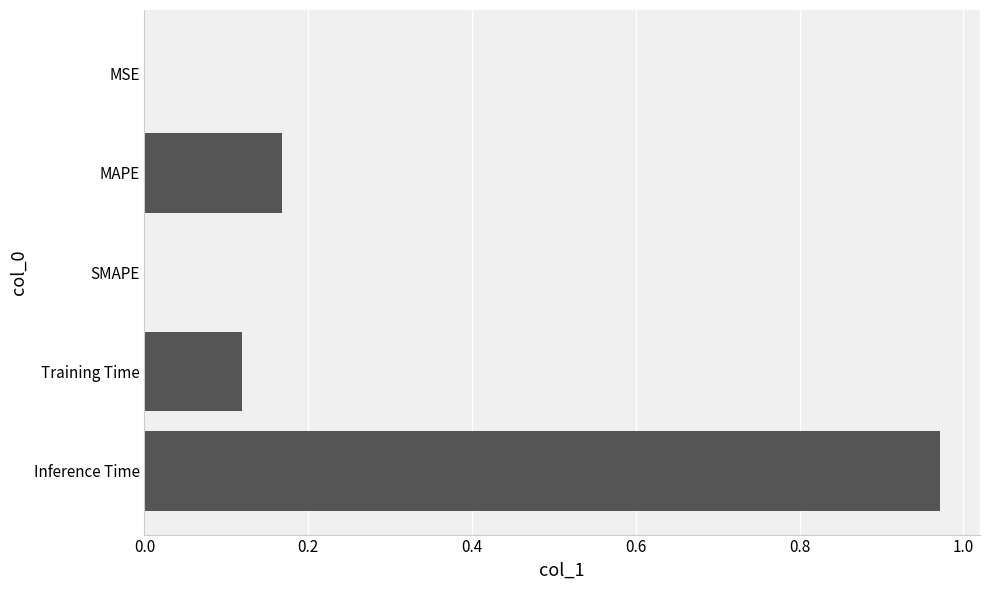

The value at Inference Time is 1.7. True or false?

False